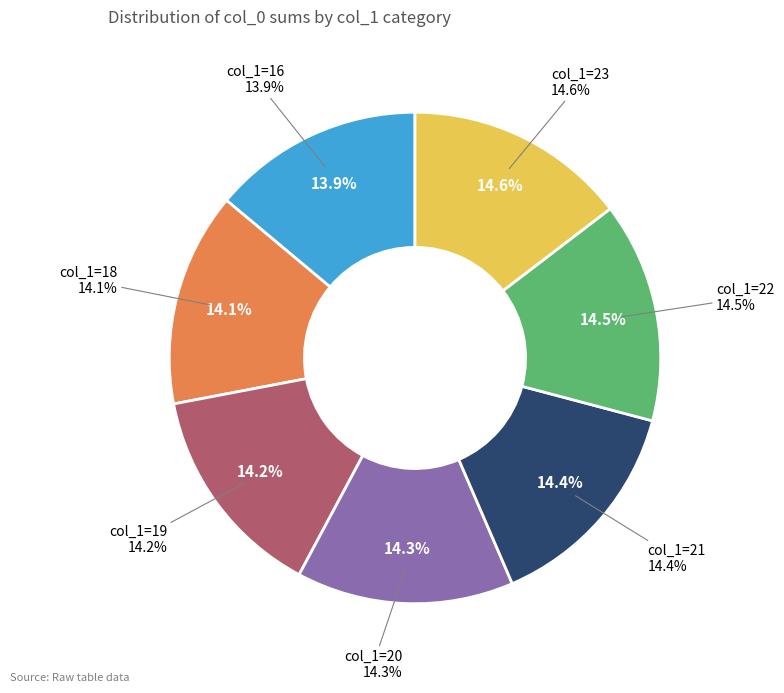

Which slice is the largest?

23